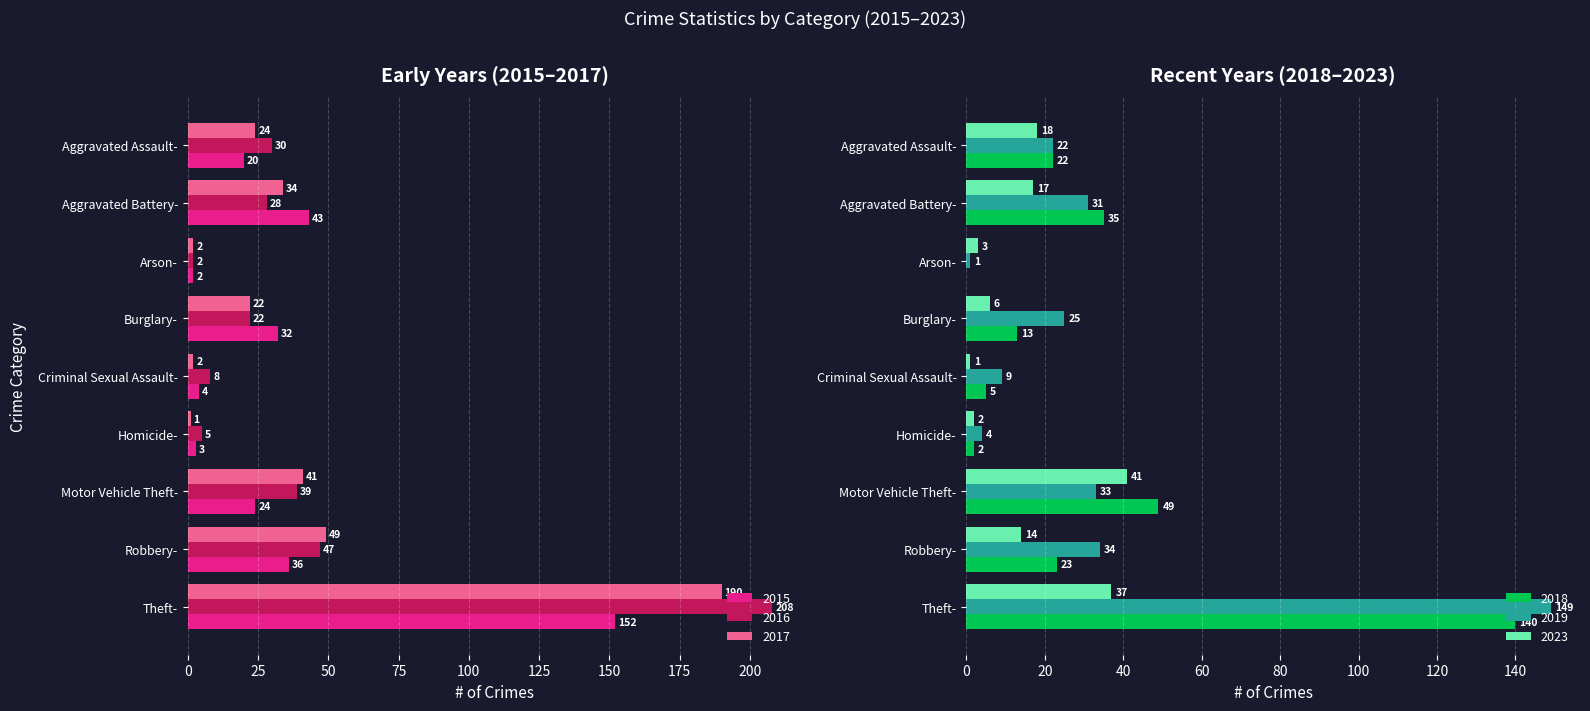

Which category has the highest value in the 2017 series?

Theft-